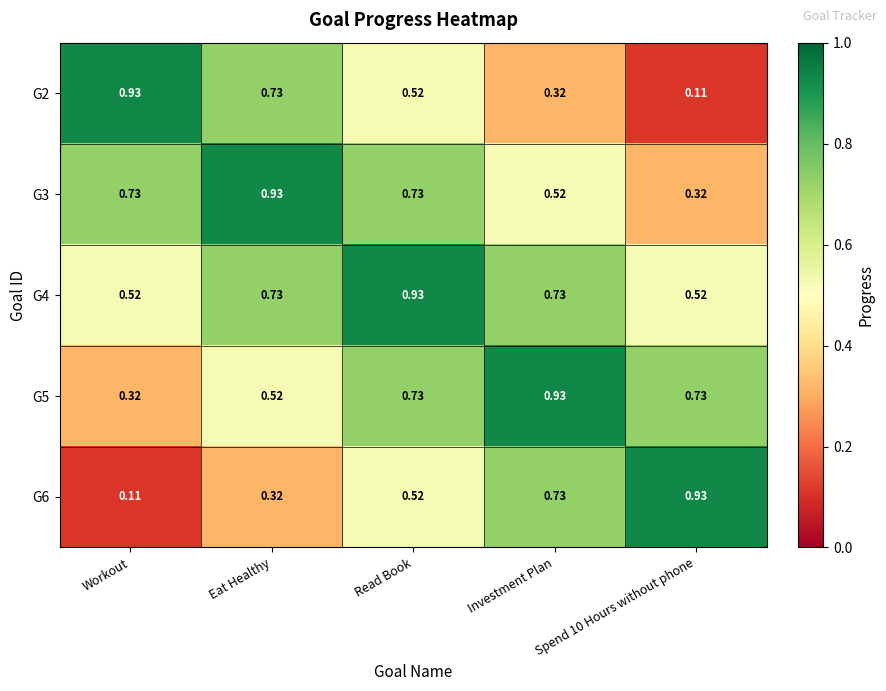

Is the value of G2 at Spend 10 Hours without phone greater than the value of G5 at Eat Healthy?

No